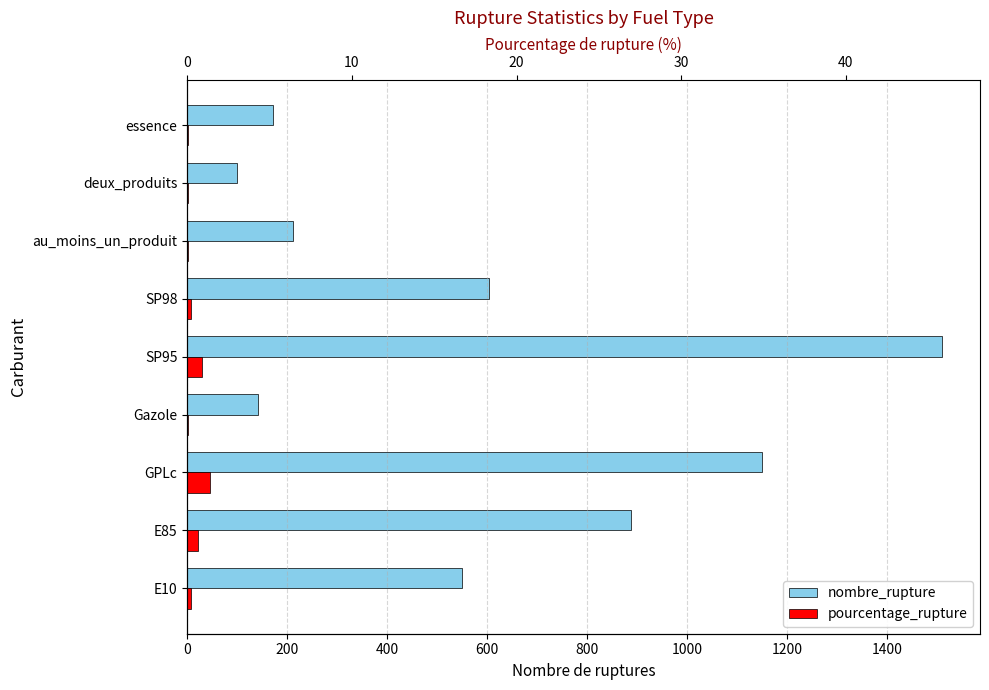

What is the smallest value displayed?

1.0